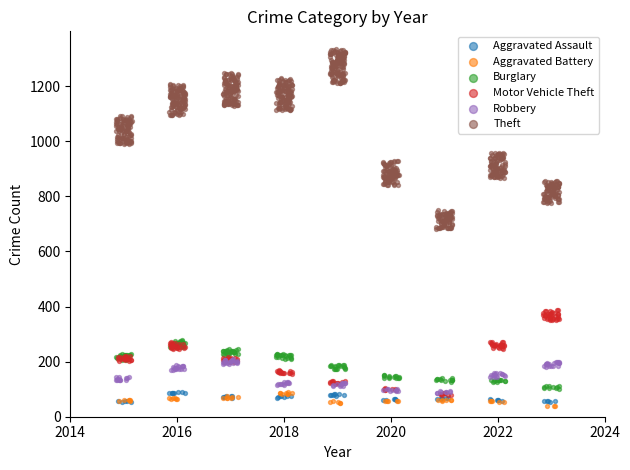

Which series reaches the maximum Y coordinate?

Theft